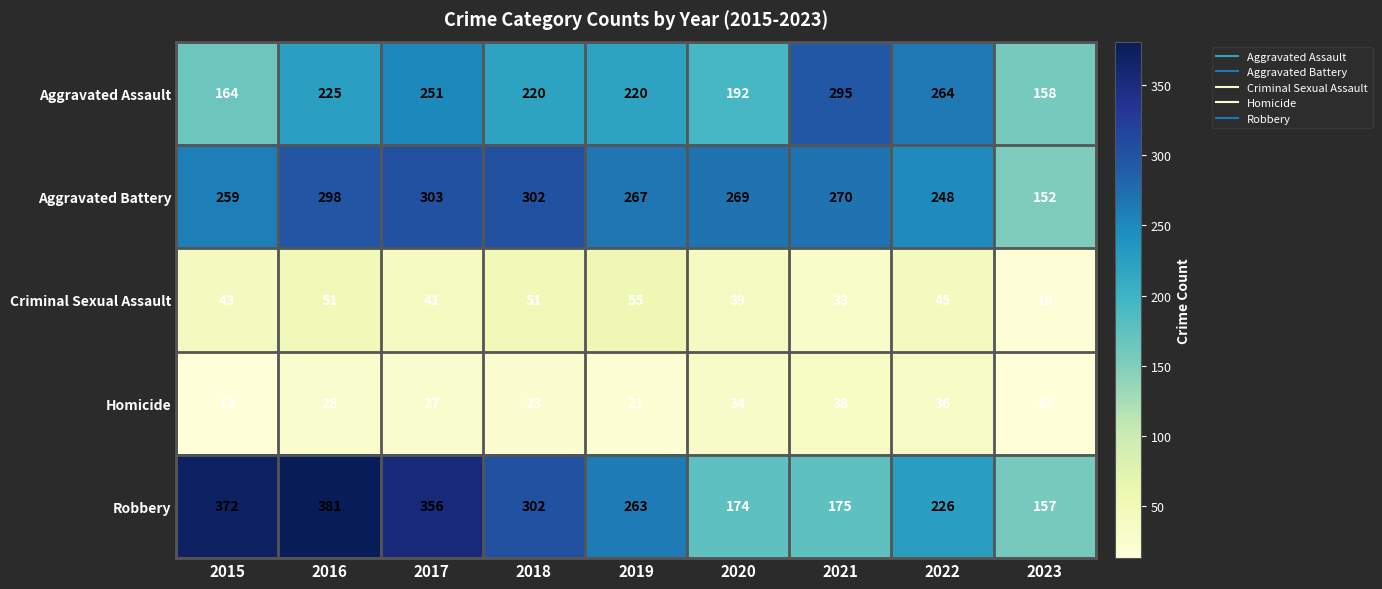

Between 2017 and 2023, which series saw the biggest shift?

Robbery